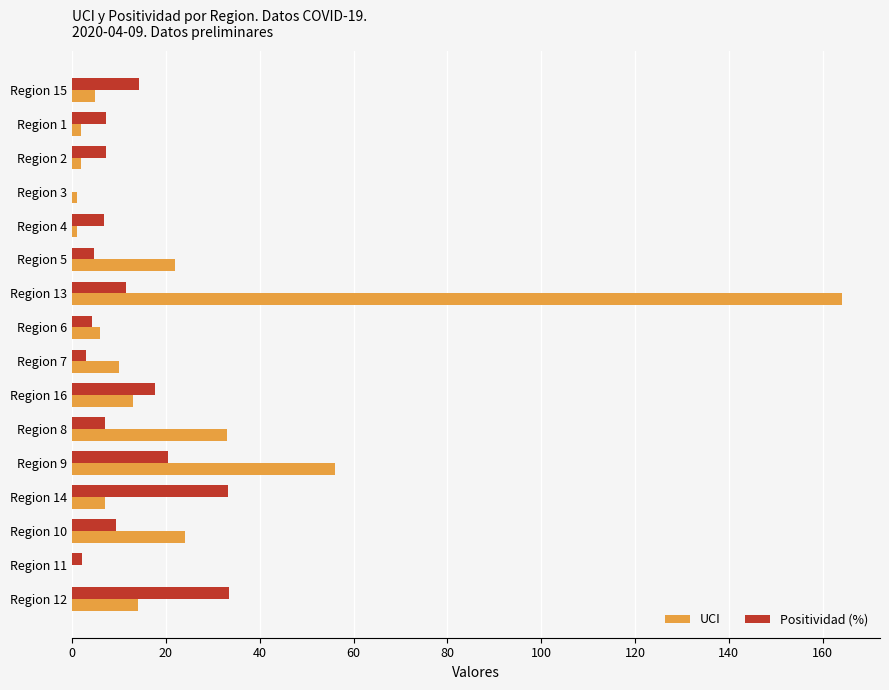

Which series changed the most between Region 5 and Region 9?

UCI